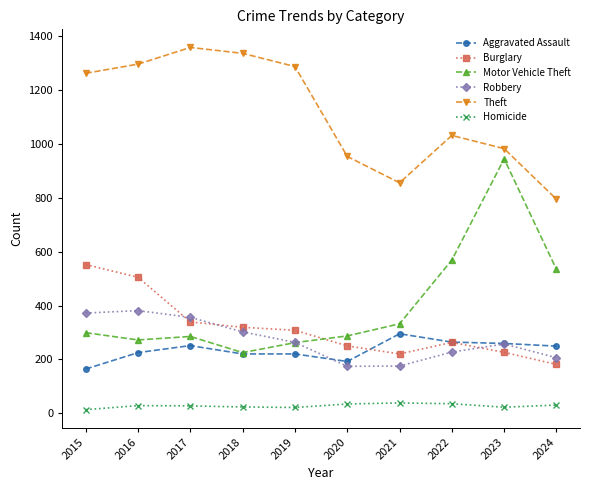

How many lines are shown in the chart?

6